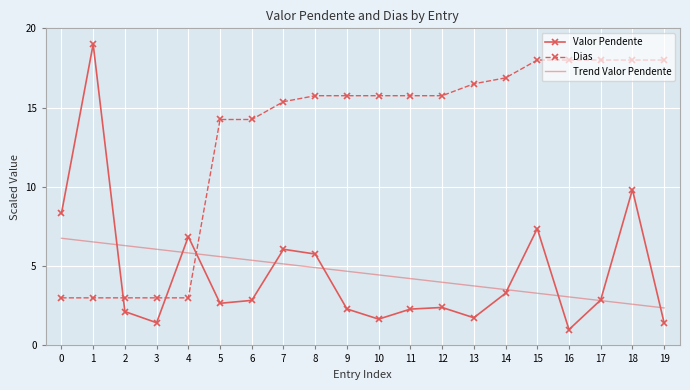

What are all the series names shown in the legend?

Valor Pendente, Dias, Trend Valor Pendente